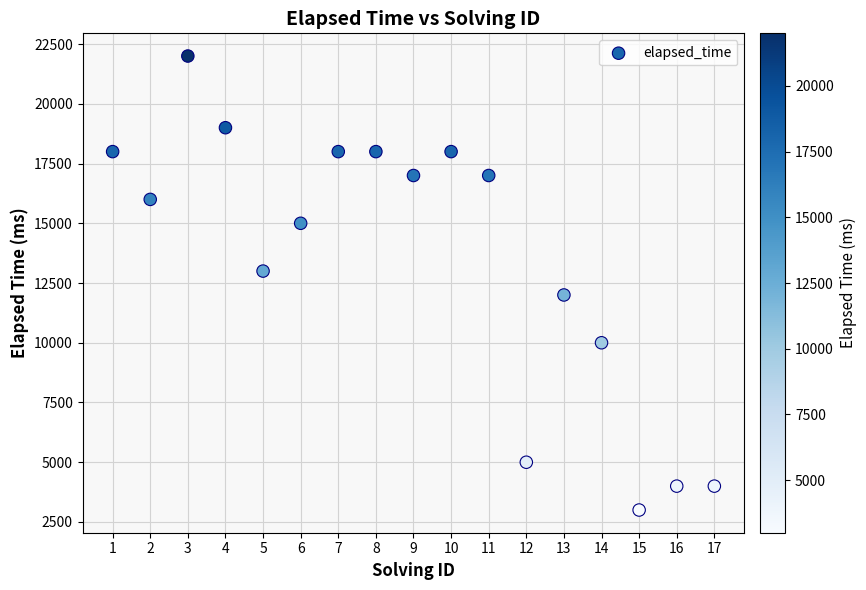

What is the range of X values (max minus min)?

16